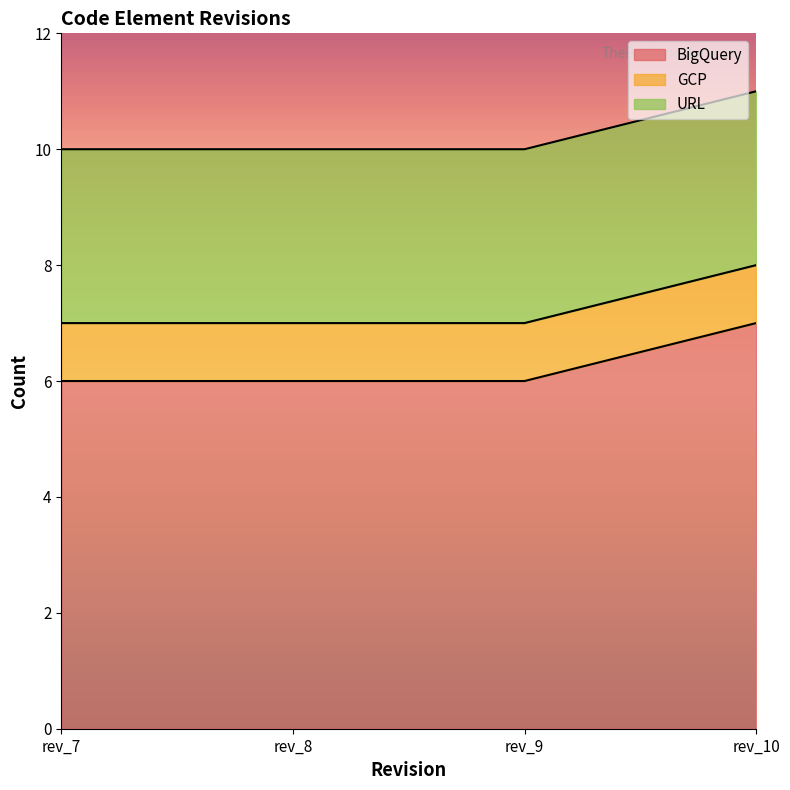

Reading left to right, what are all the values shown in this chart?

BigQuery: 6	6	6	7
GCP: 1	1	1	1
URL: 3	3	3	3